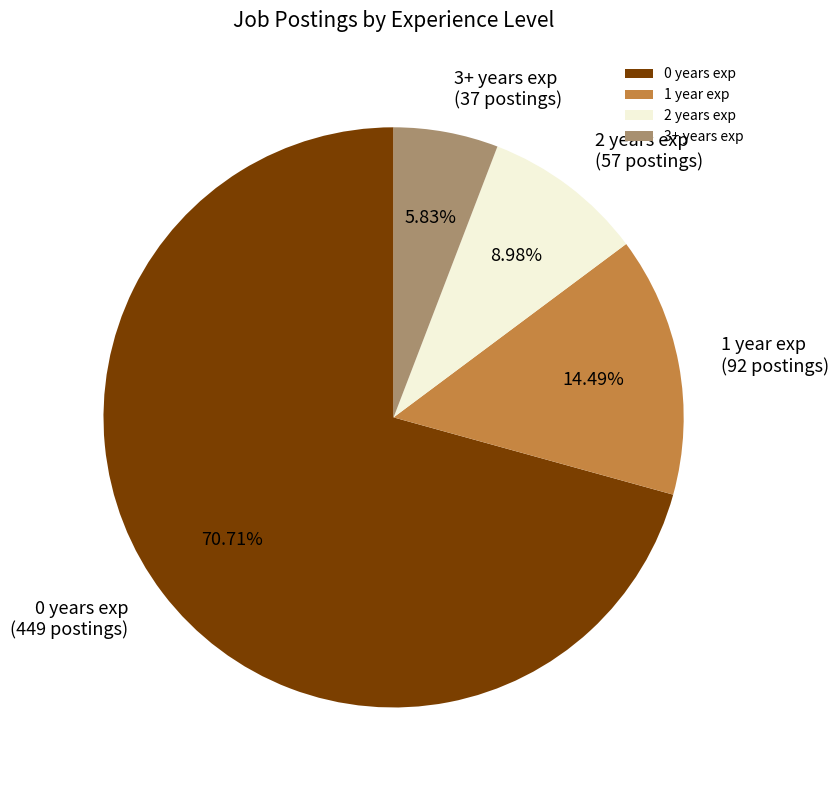

What portion of the pie excludes 0 years exp?

29.3%